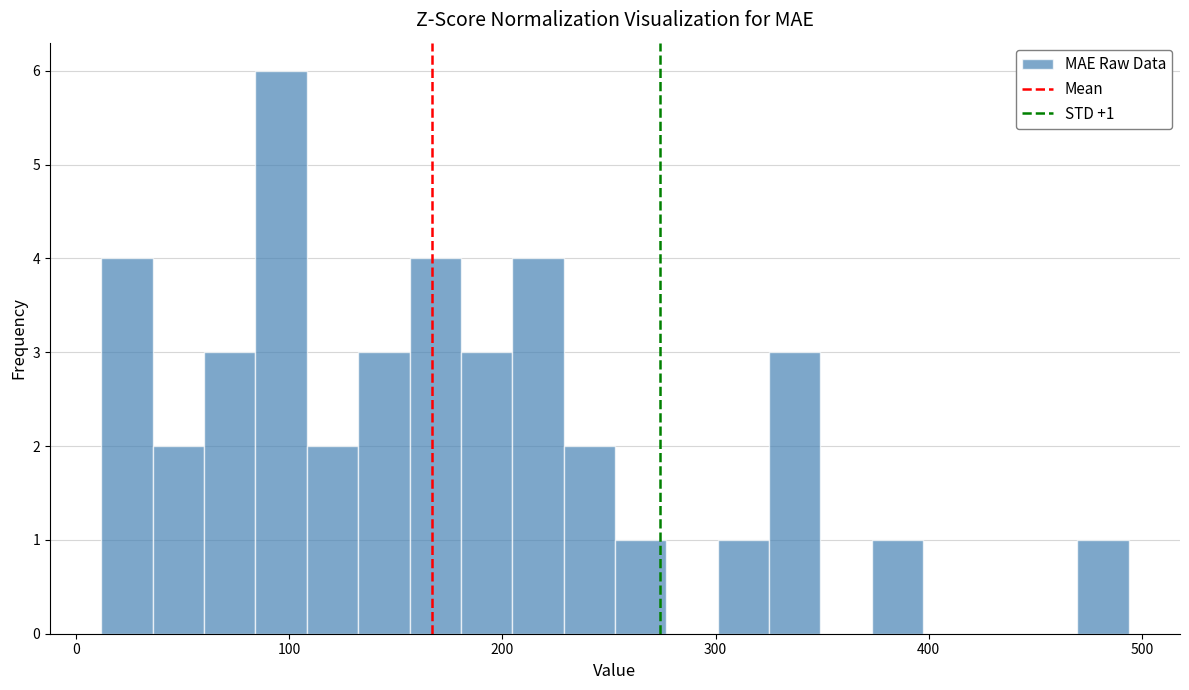

Read against the x-axis, roughly where is the centre of the tallest bar?

100